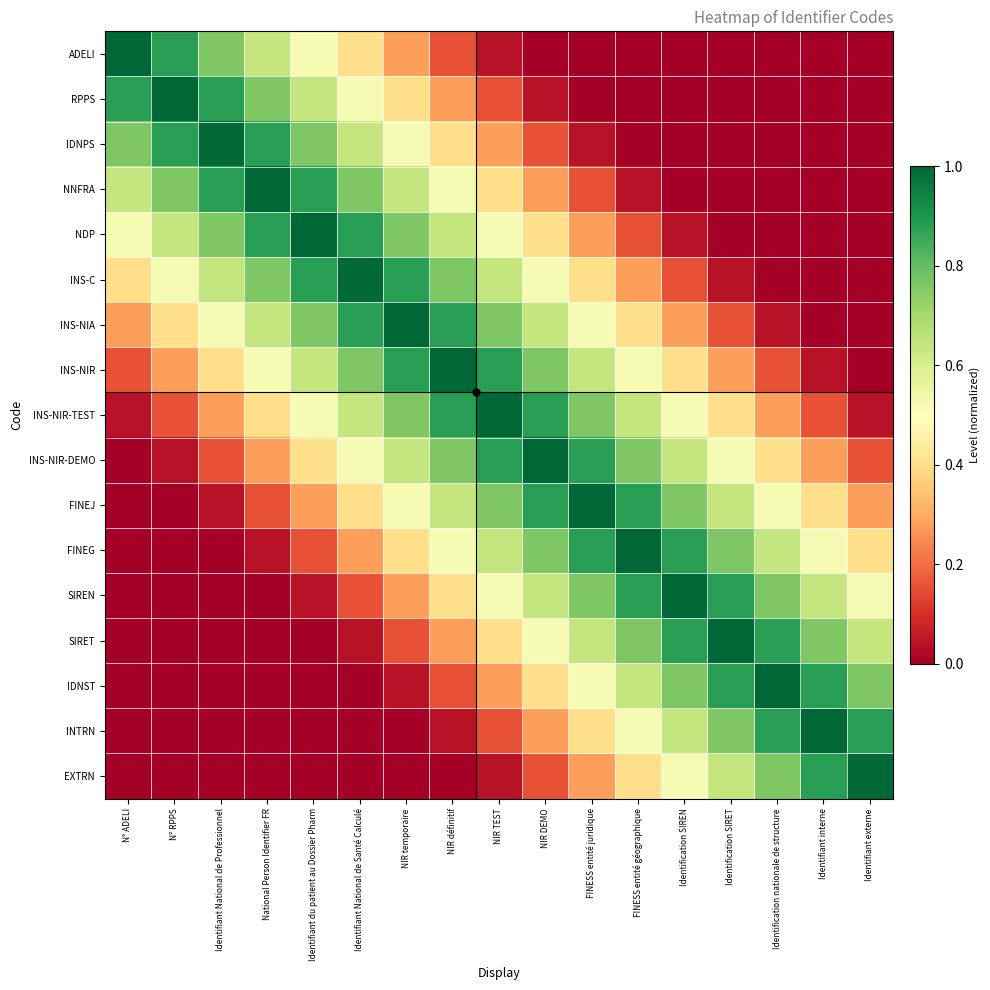

Between NIR DEMO and NIR définitif, which is larger?

NIR définitif